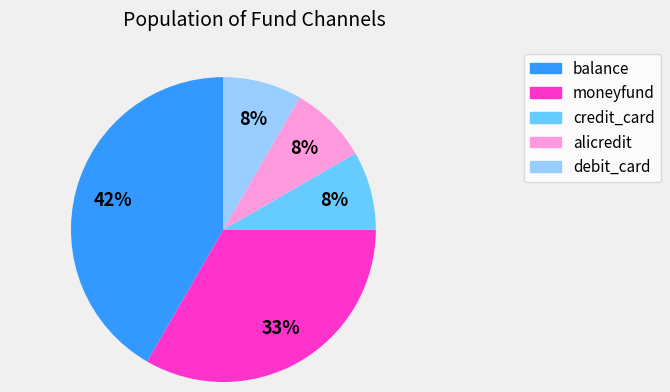

To the nearest percent, what percentage of the pie is debit_card?

8%